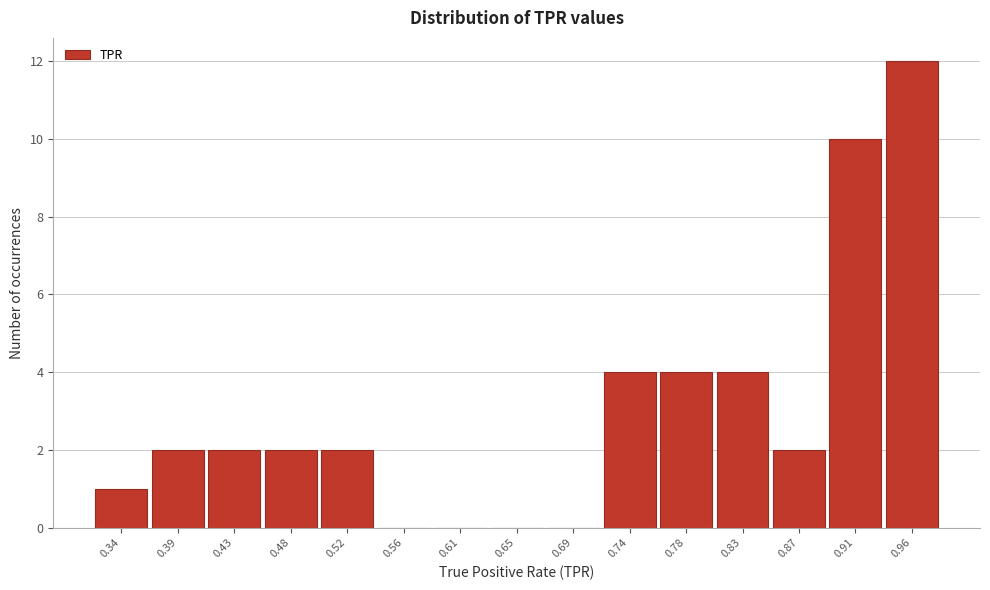

Reading left to right, transcribe all the data shown in this chart.

0.34=1	0.39=2	0.43=2	0.48=2	0.52=2	0.56=0	0.61=0	0.65=0	0.69=0	0.74=4	0.78=4	0.83=4	0.87=2	0.91=10	0.96=12